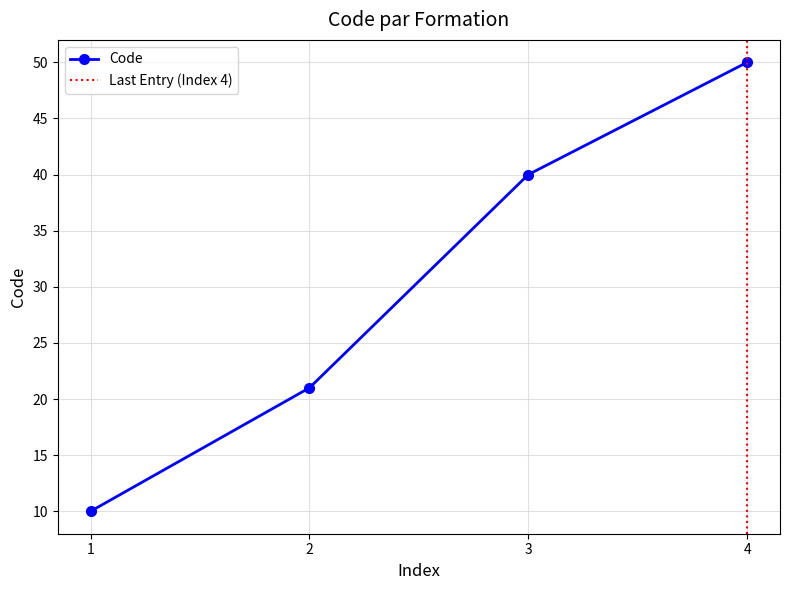

How many lines are shown in the chart?

1